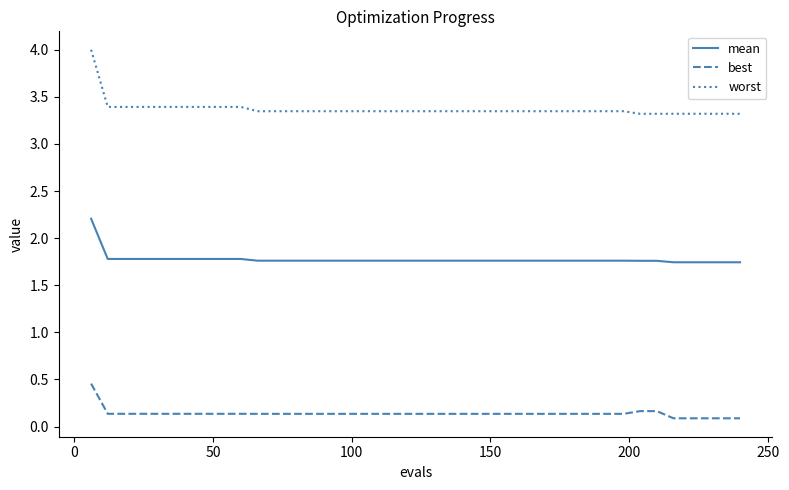

True or false: mean and worst intersect in this chart.

False